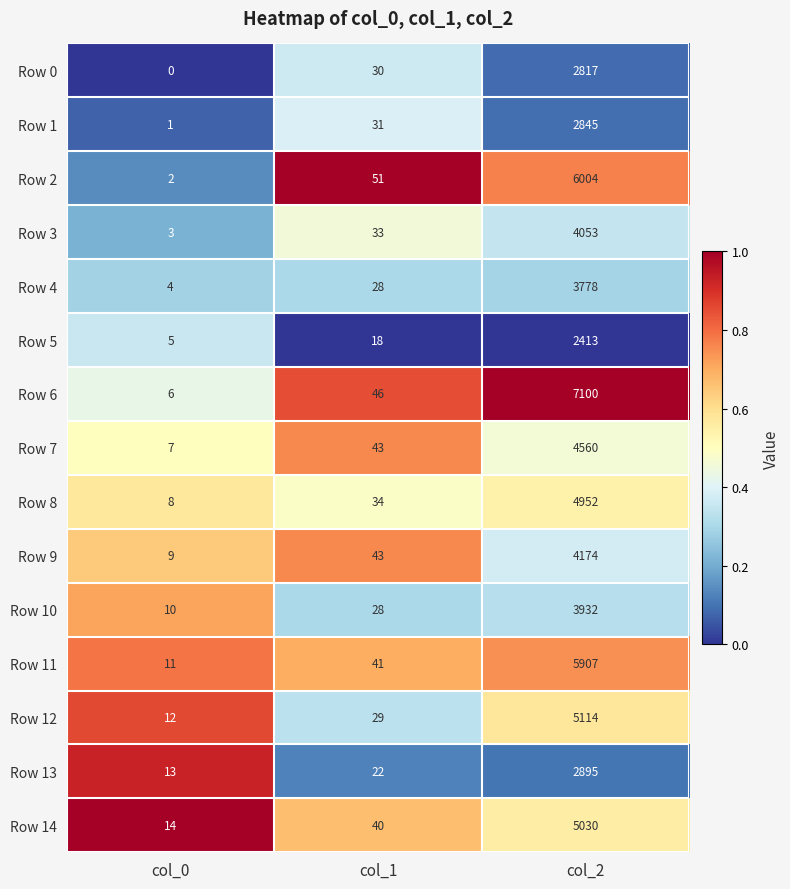

At col_2, list the series in order from largest to smallest.

Row 6, Row 2, Row 11, Row 12, Row 14, Row 8, Row 7, Row 9, Row 3, Row 10, Row 4, Row 13, Row 1, Row 0, Row 5